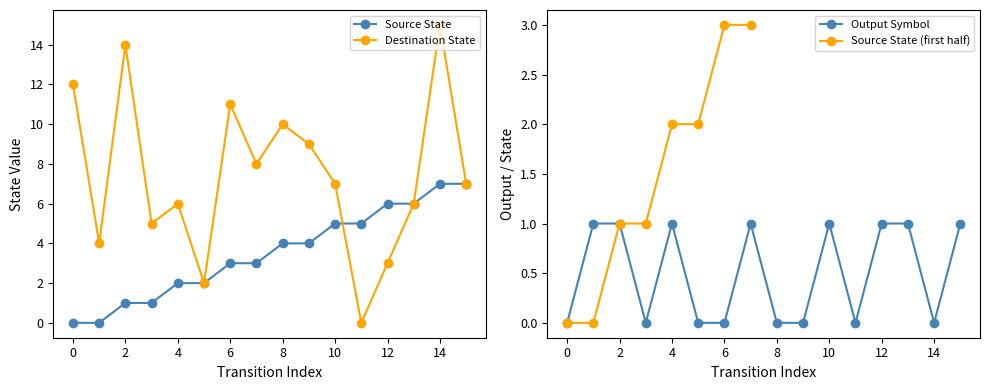

Between 6 and 11, which series saw the biggest shift?

destination_state